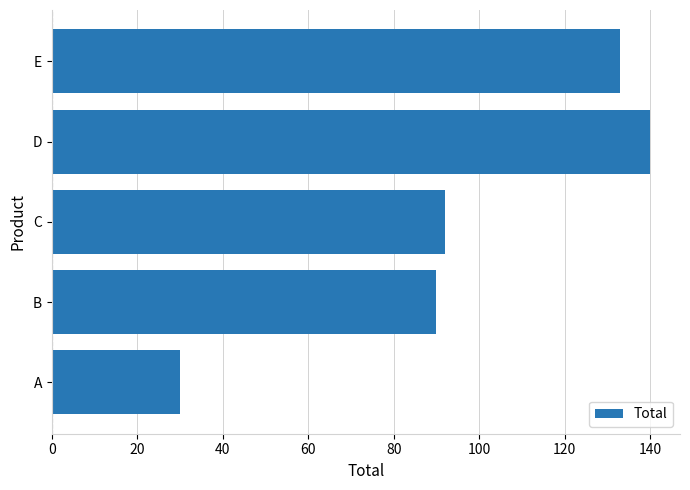

What is the change in value from B to D?

+50